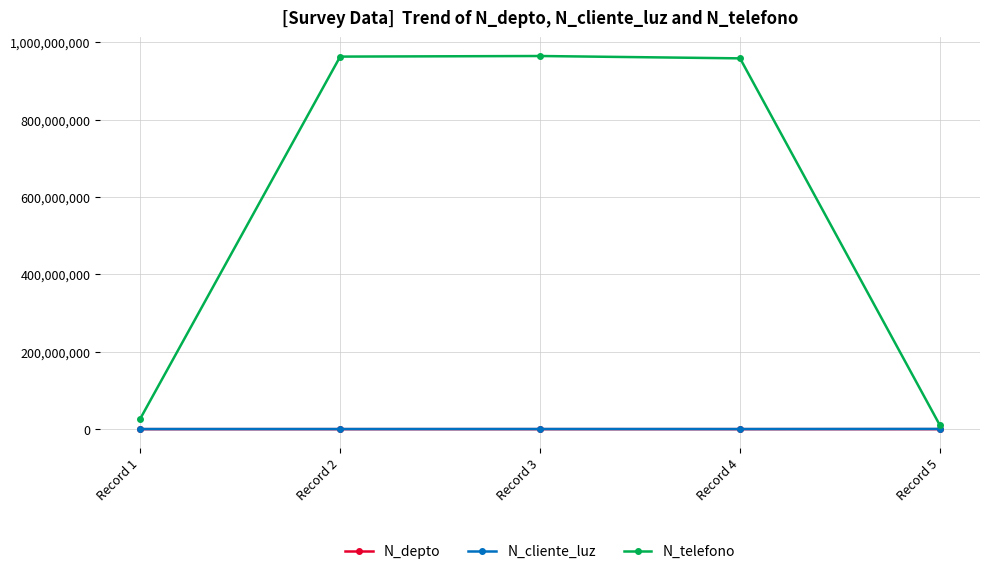

What is the maximum value shown in the chart?

964782014